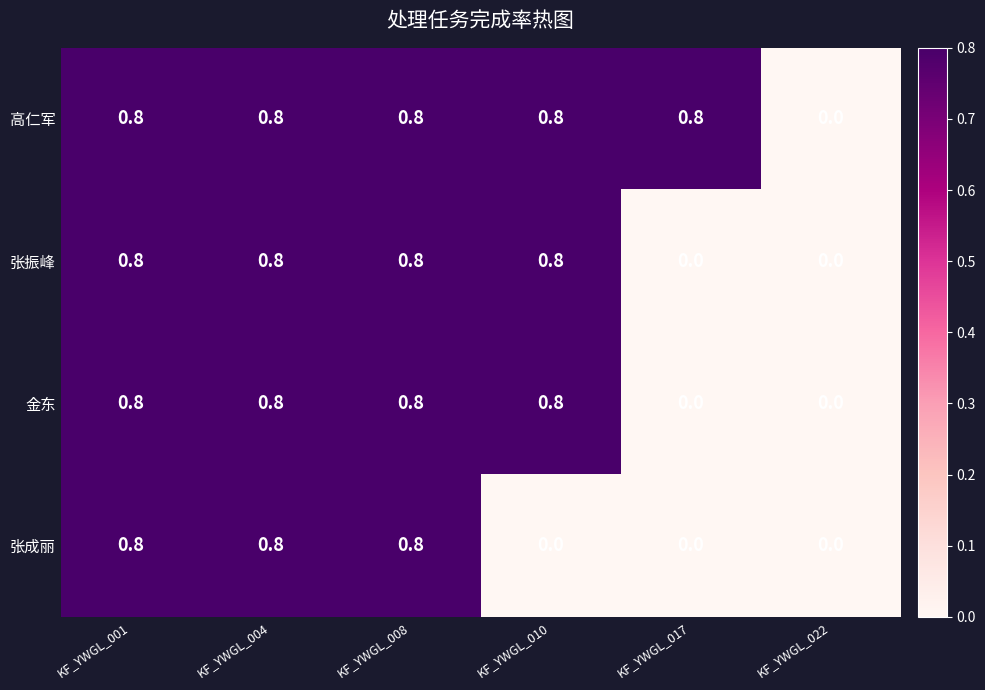

Which series has the largest total across all categories?

高仁军